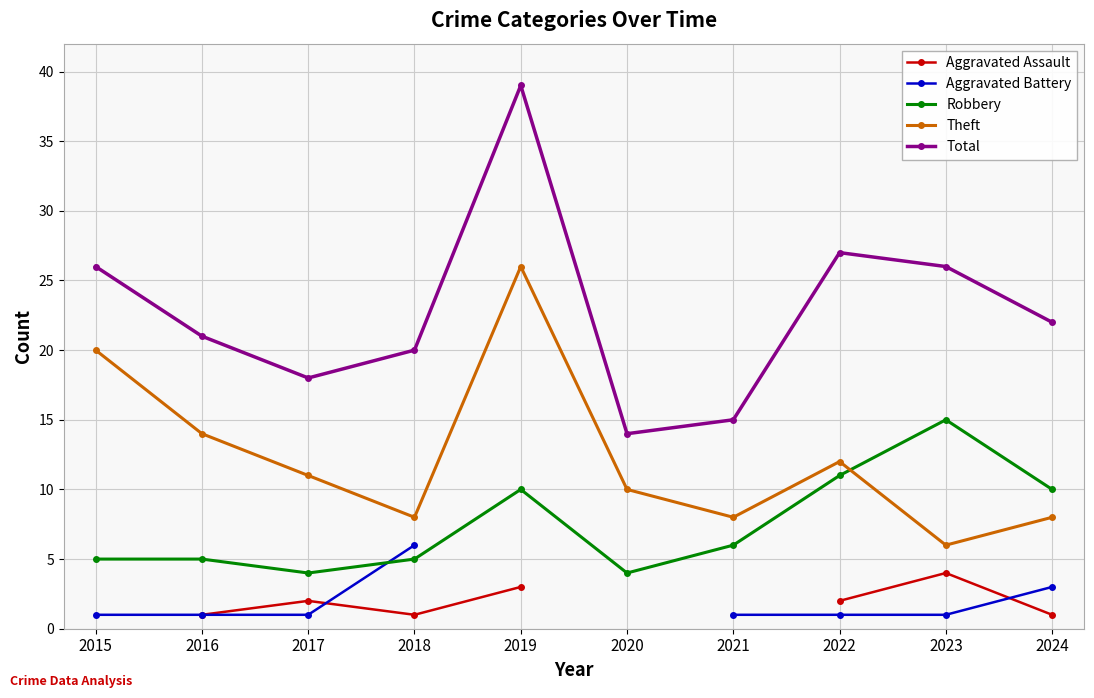

Between 2015 and 2016, which is larger?

2016